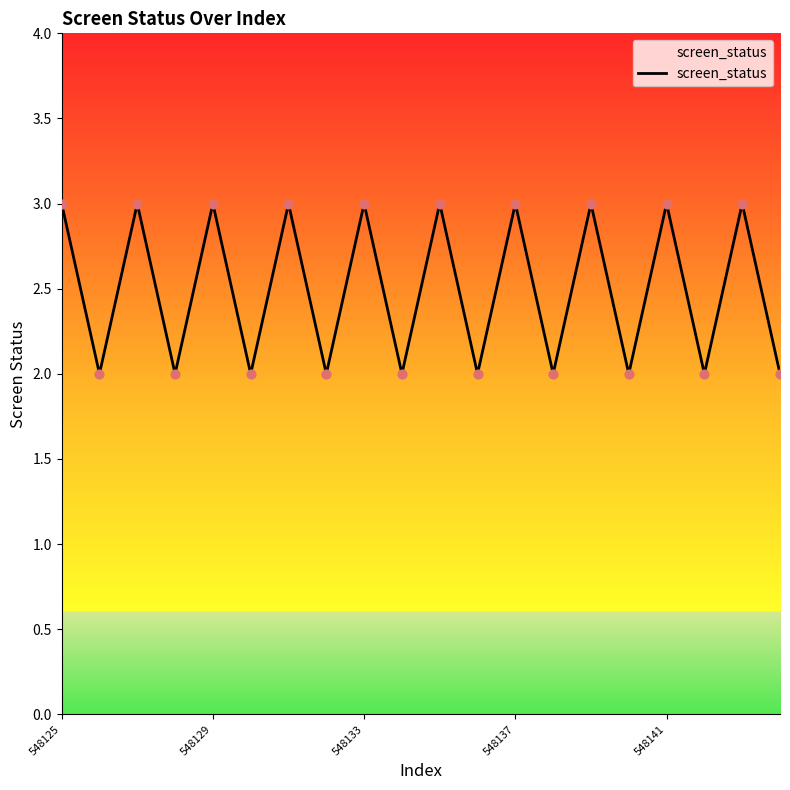

What is the maximum value shown in the chart?

3